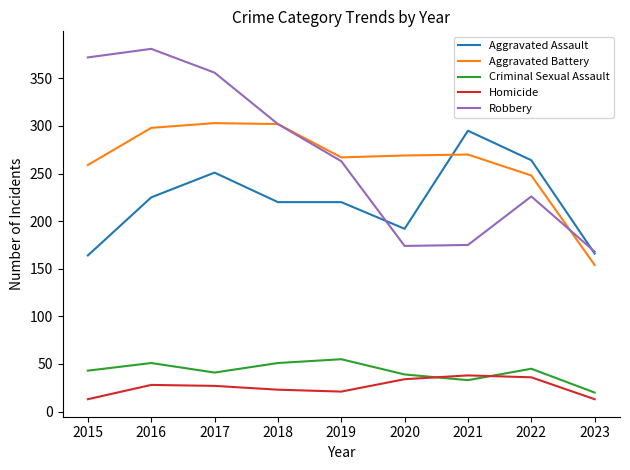

True or false: Homicide has more than 0 interior local peaks.

True